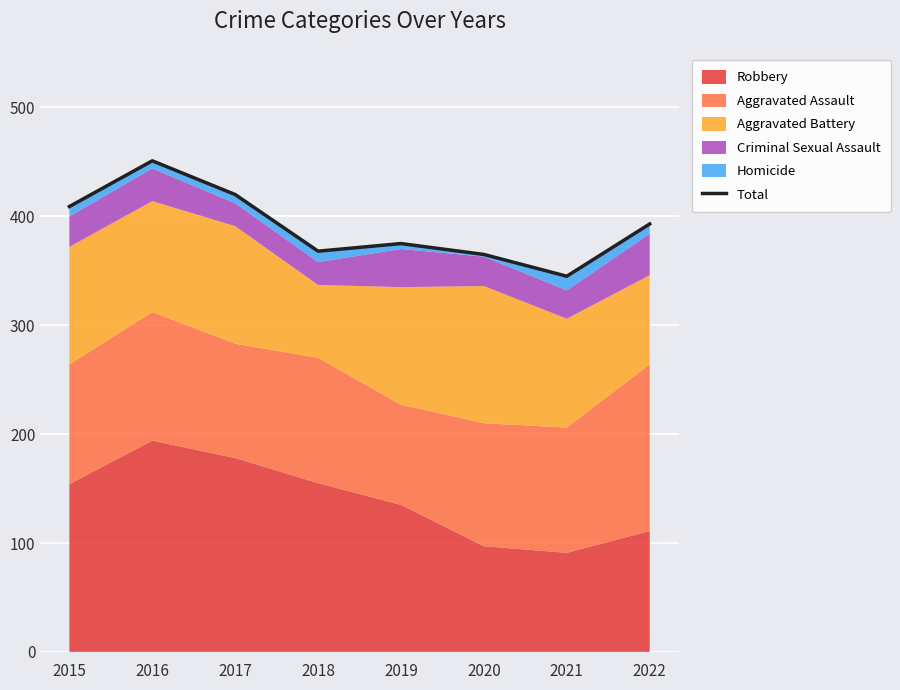

How many interior local peaks (higher than both neighbors) does the data have?

2